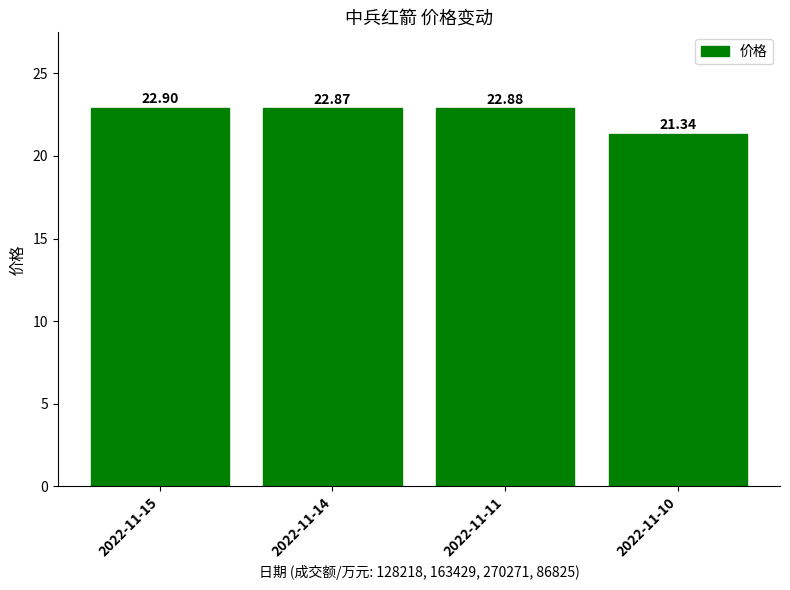

Which category has the highest value across all series?

2022-11-15